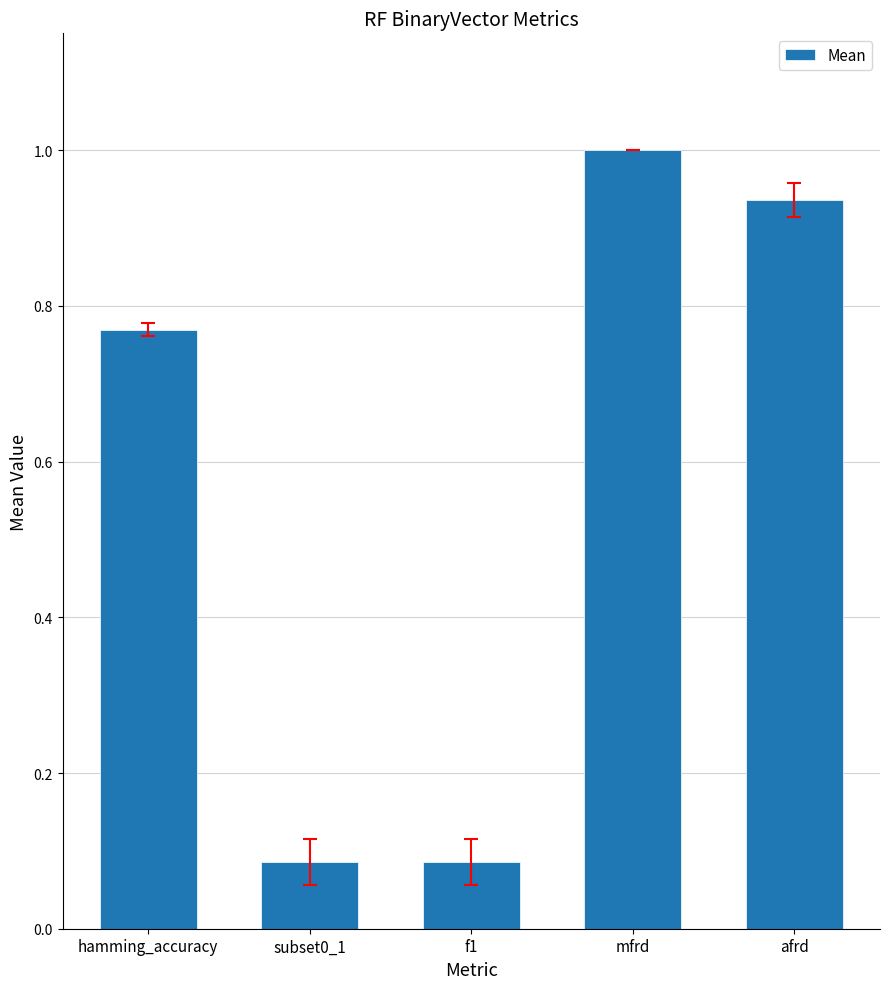

Which has a higher value, afrd or hamming_accuracy?

afrd